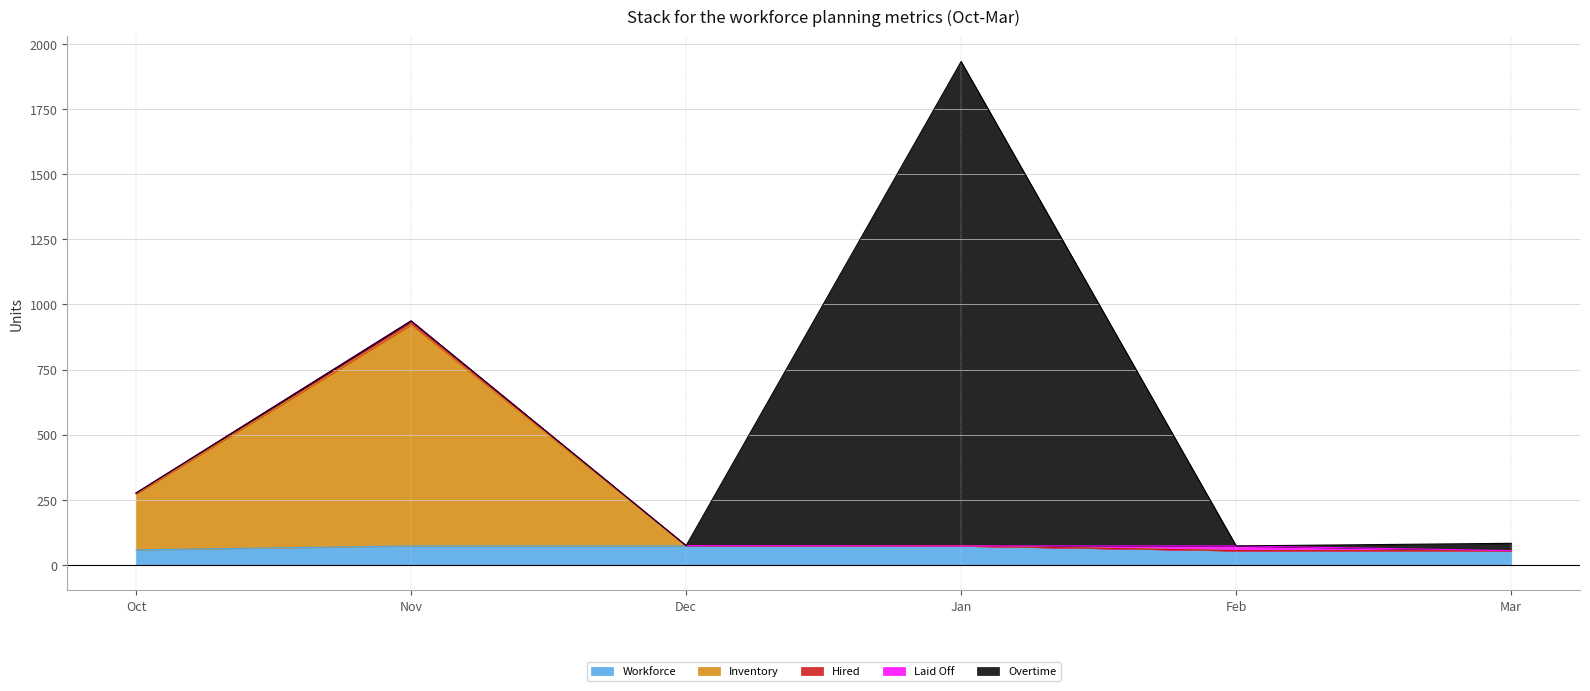

List the labels in order of Inventory value, largest first.

Nov, Oct, Dec, Jan, Feb, Mar